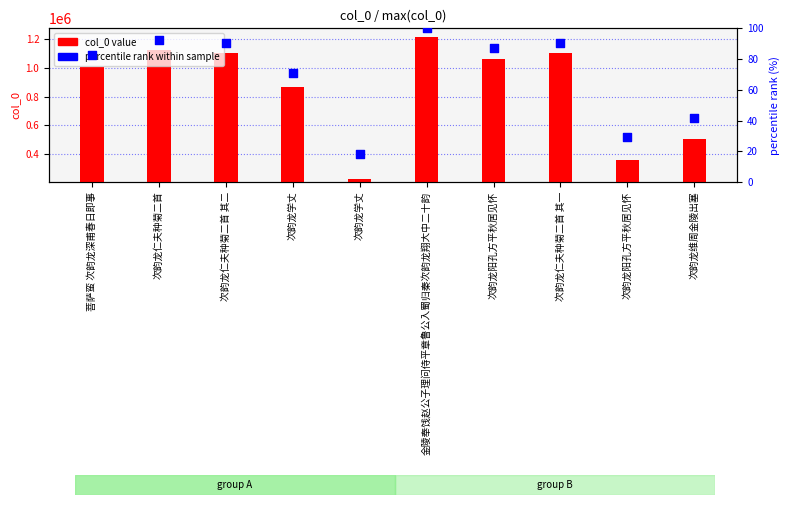

Which series has the largest total across all categories?

col_0 value